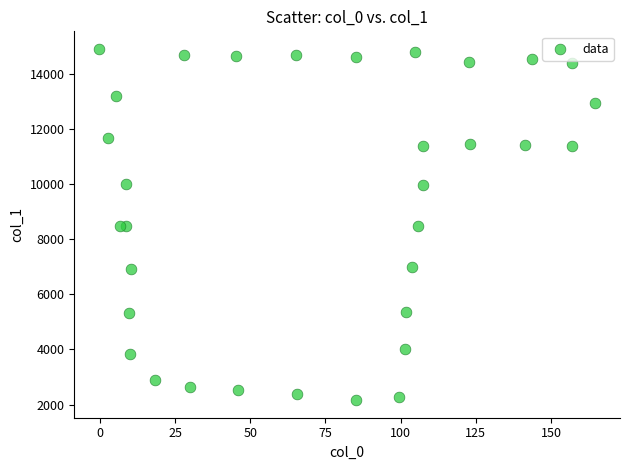

What is the range of X values (max minus min)?

165.0